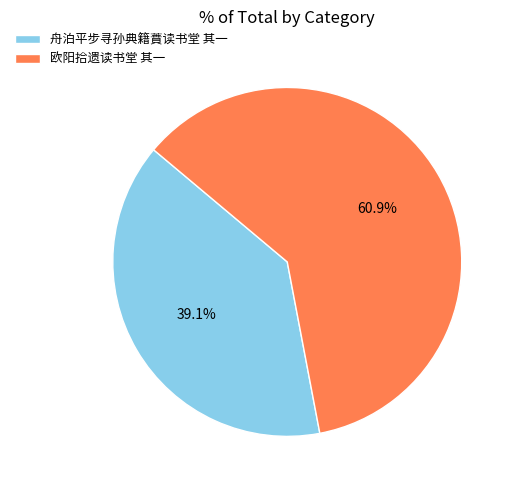

Which has a higher value, 欧阳拾遗读书堂 其一 or 舟泊平步寻孙典籍蕡读书堂 其一?

欧阳拾遗读书堂 其一